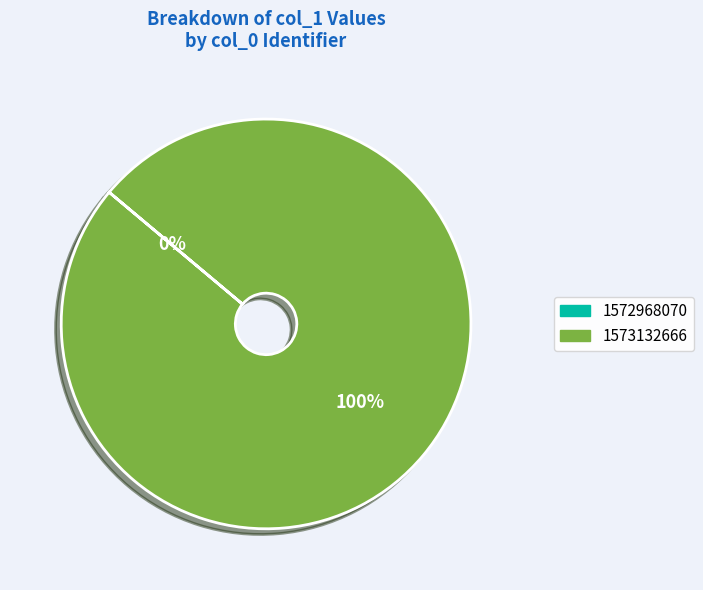

Rank the categories by value from lowest to highest.

1572968070, 1573132666